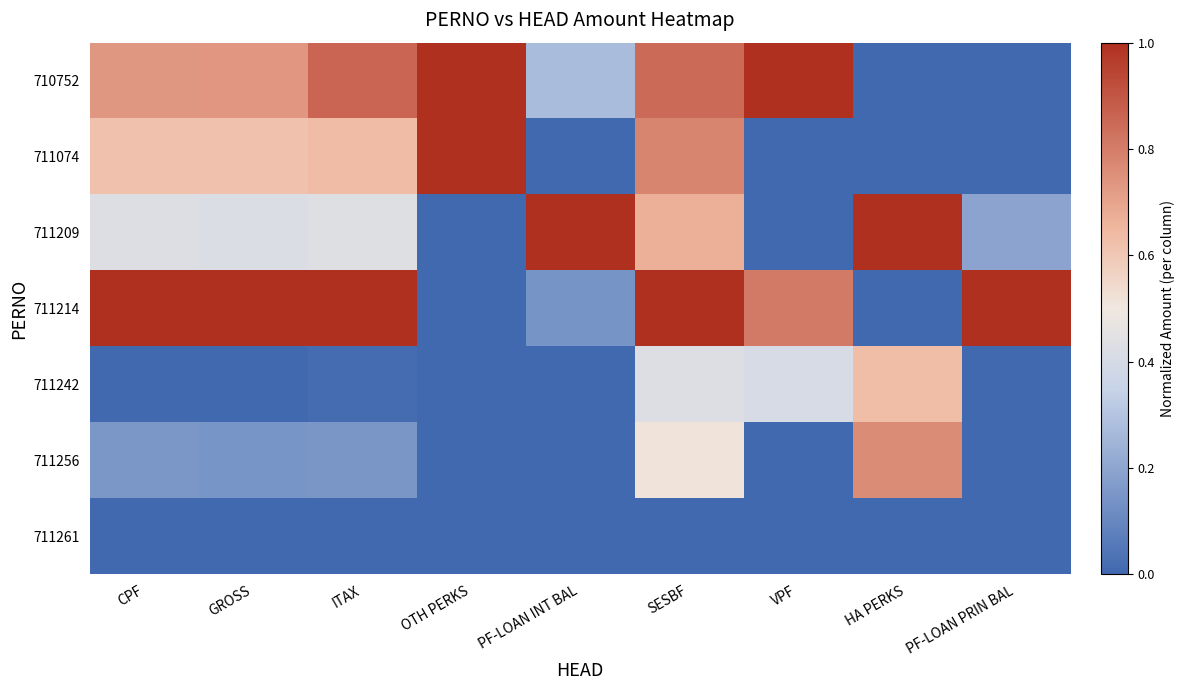

Rank the series at PF-LOAN PRIN BAL from lowest to highest value.

710752, 711074, 711242, 711256, 711261, 711209, 711214